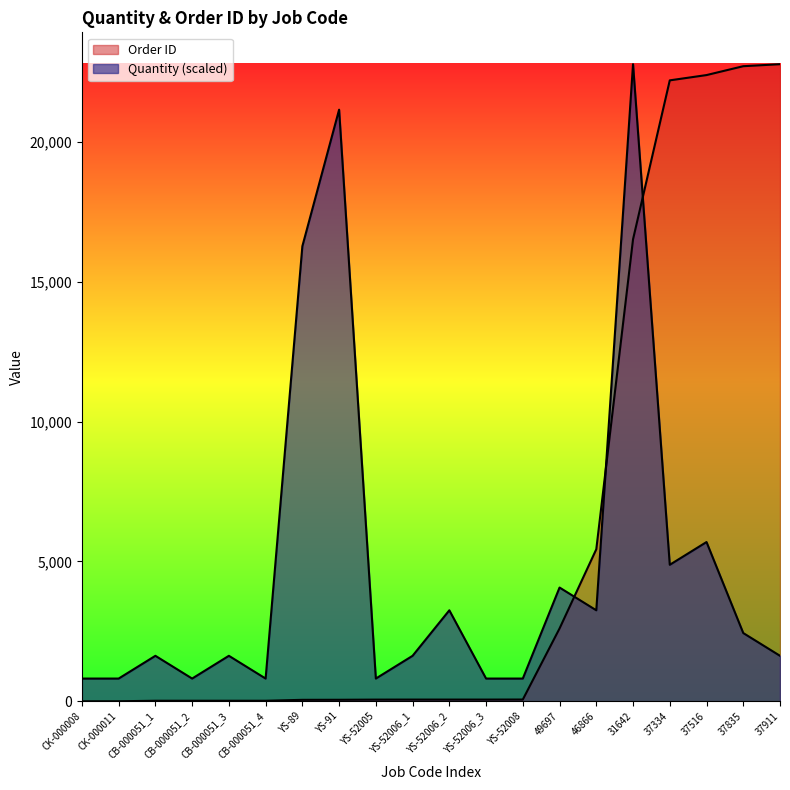

After their last crossing, which series has the higher values: Order ID or Quantity?

Order ID